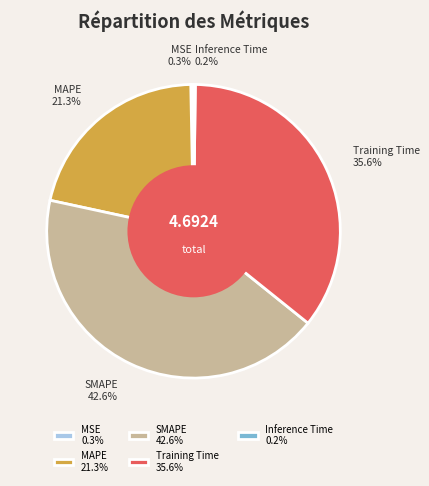

Which has a higher value, Training Time or SMAPE?

SMAPE